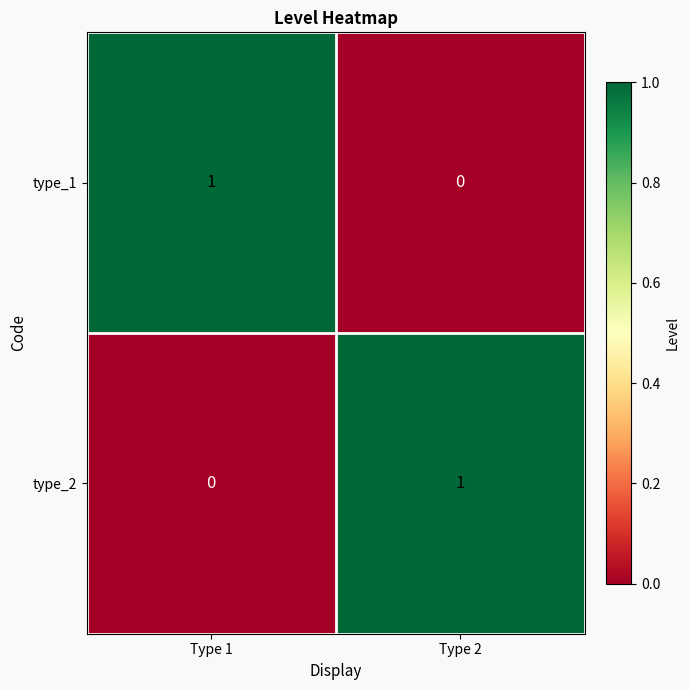

Reading left to right, what are all the values shown in this chart?

type_1: 1	0
type_2: 0	1